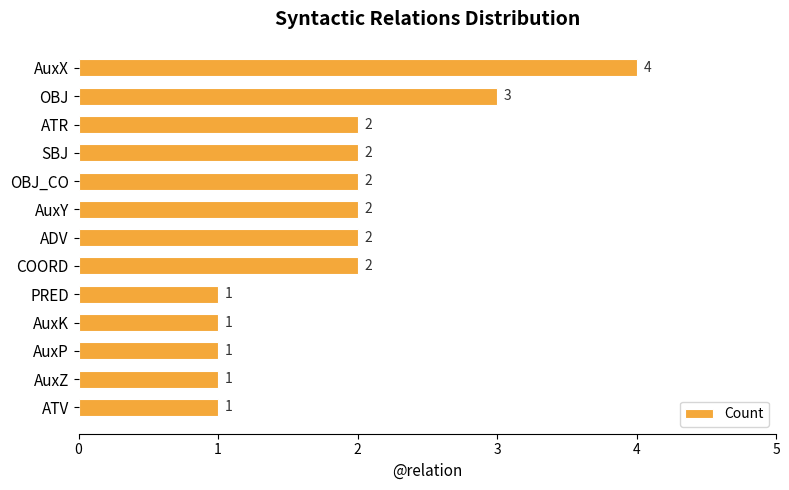

Between AuxX and OBJ, which is larger?

AuxX